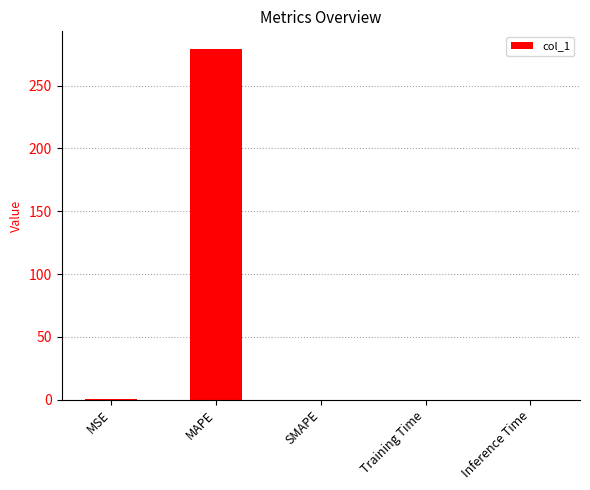

What is the sum of the values at SMAPE and MAPE?

279.4